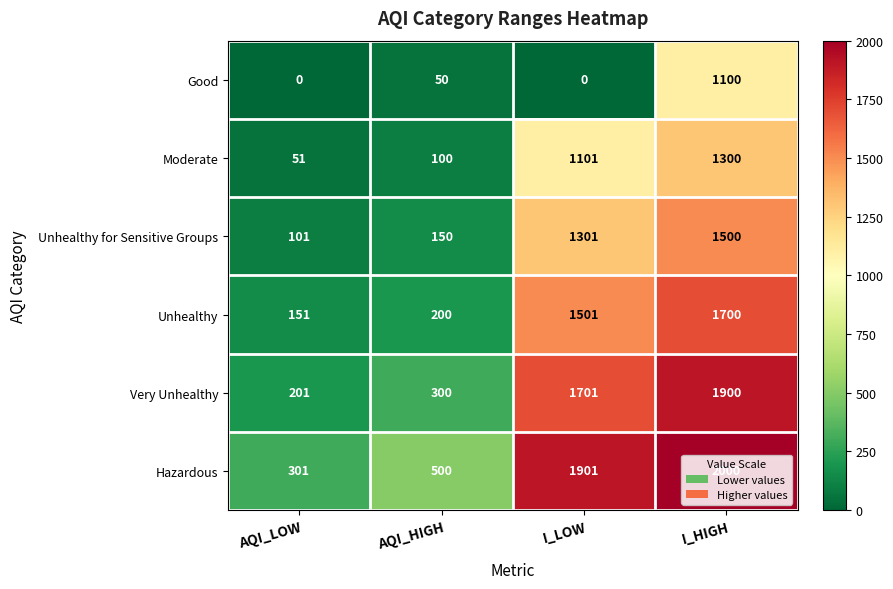

What is the greatest value displayed?

2000